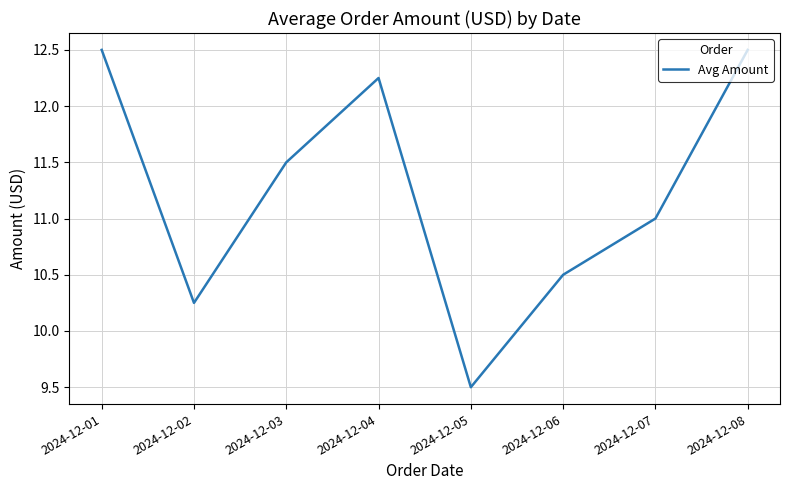

At which category does the data reach its first local valley?

2024-12-02